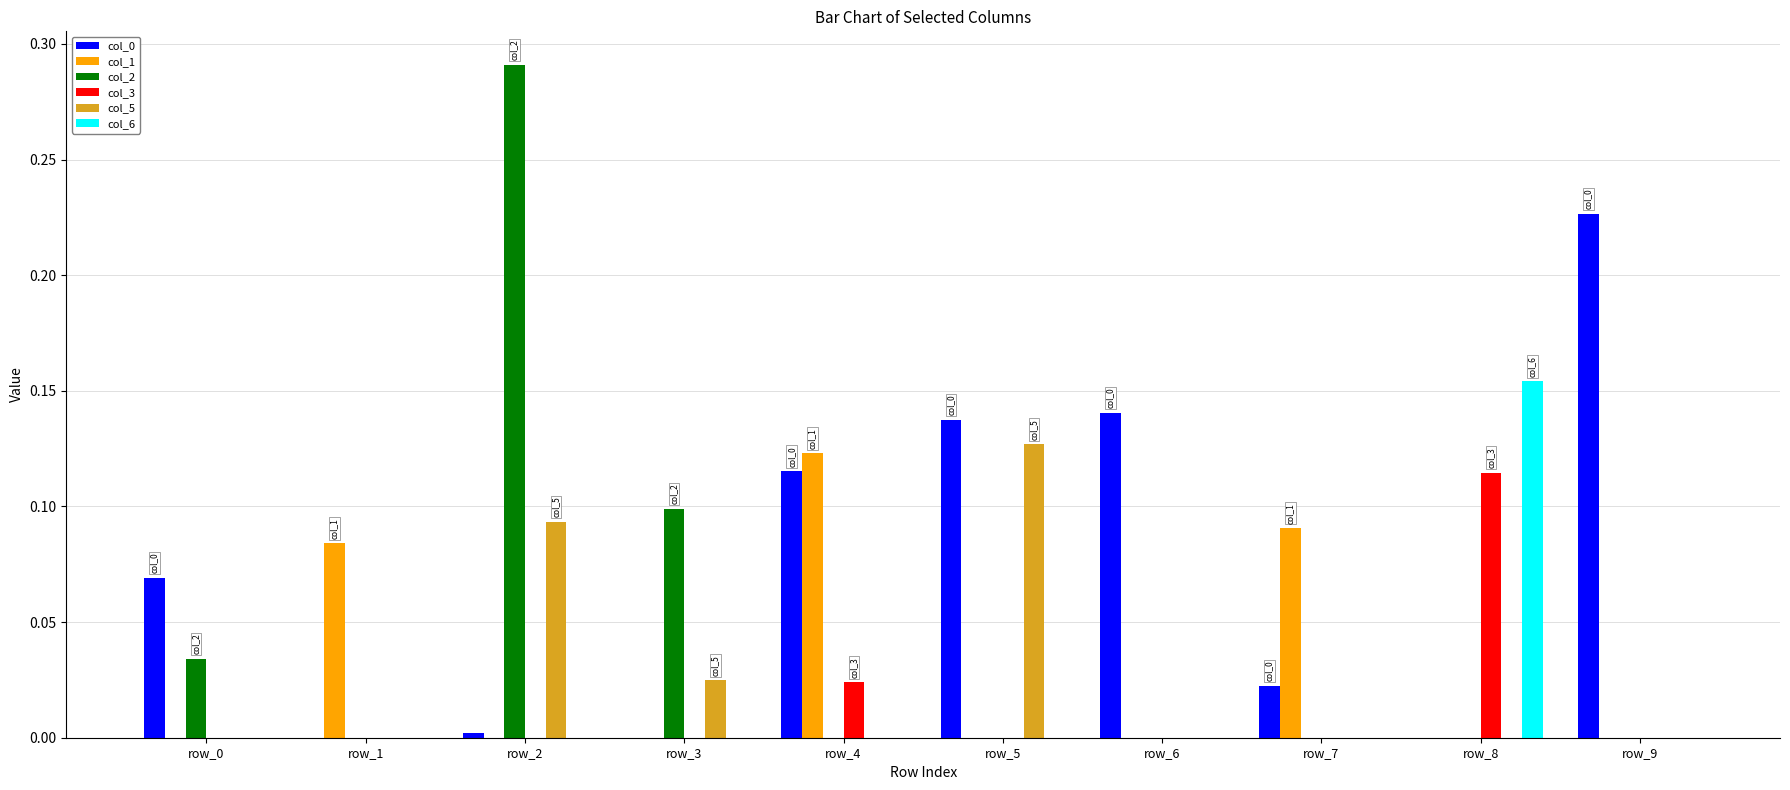

Which category has the highest value across all series?

row_2